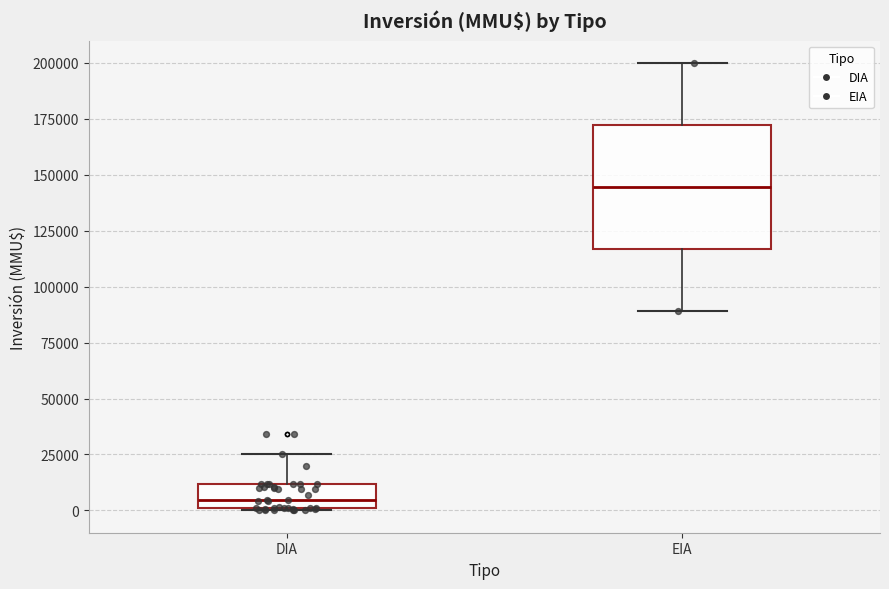

Where does the median line of the box for DIA sit on the y-axis? The values are not printed on the chart, so give them approximately, as read against the axis.

5000